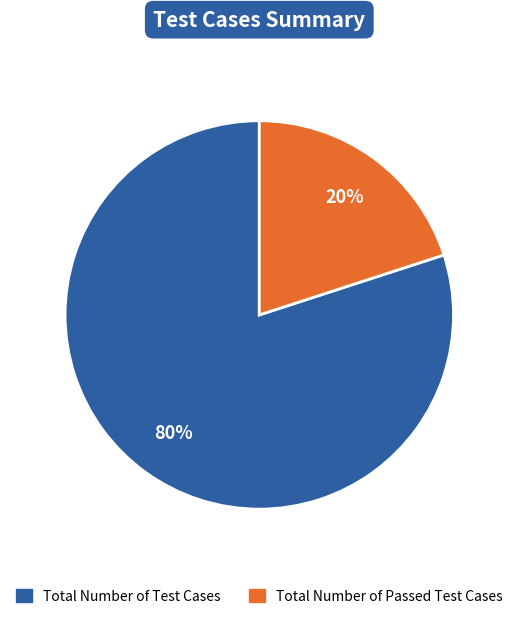

Is there a majority slice in this chart?

Yes